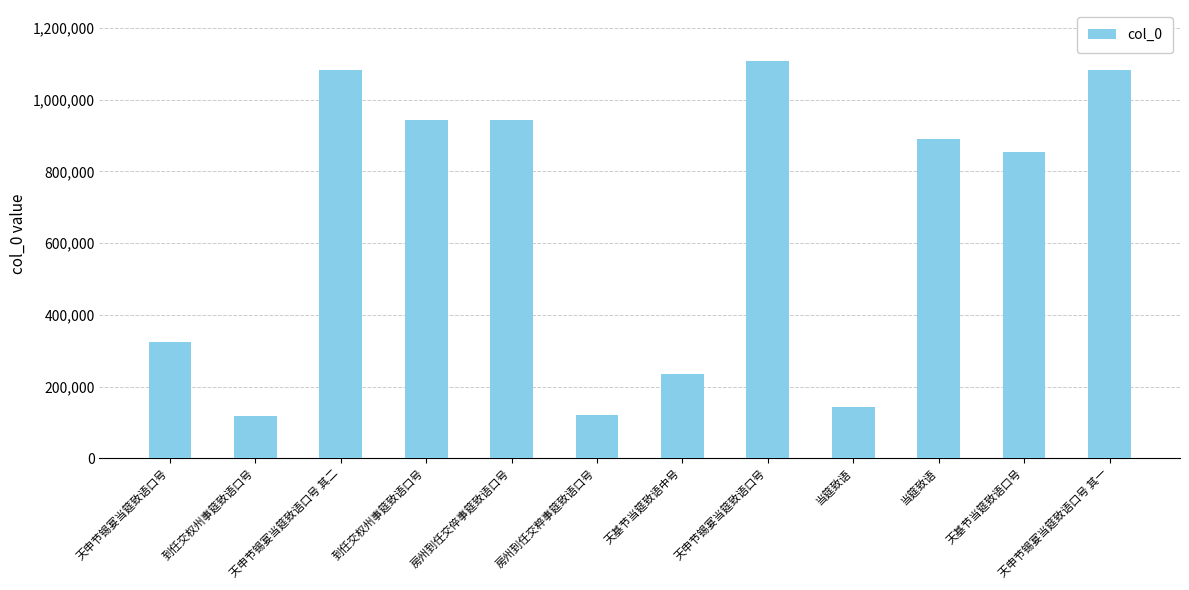

How many series are shown in this chart?

1